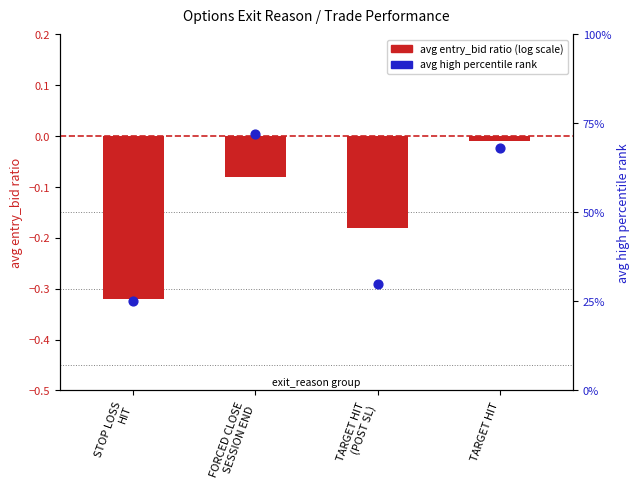

Which series has the widest spread of Y values?

avg high percentile rank